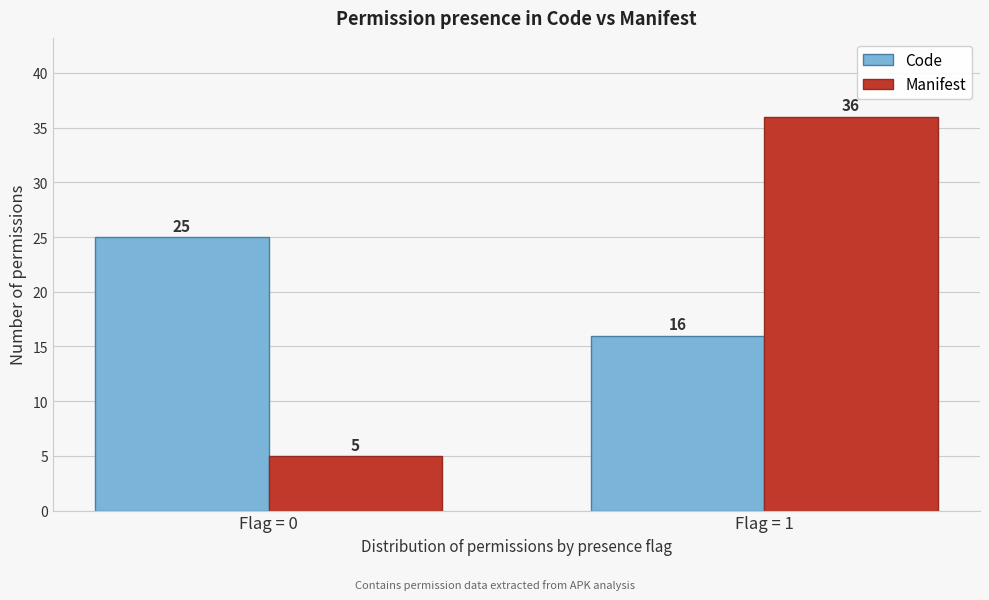

Reading left to right, transcribe all the data shown in this chart.

Code: Flag = 0=25	Flag = 1=16
Manifest: Flag = 0=5	Flag = 1=36